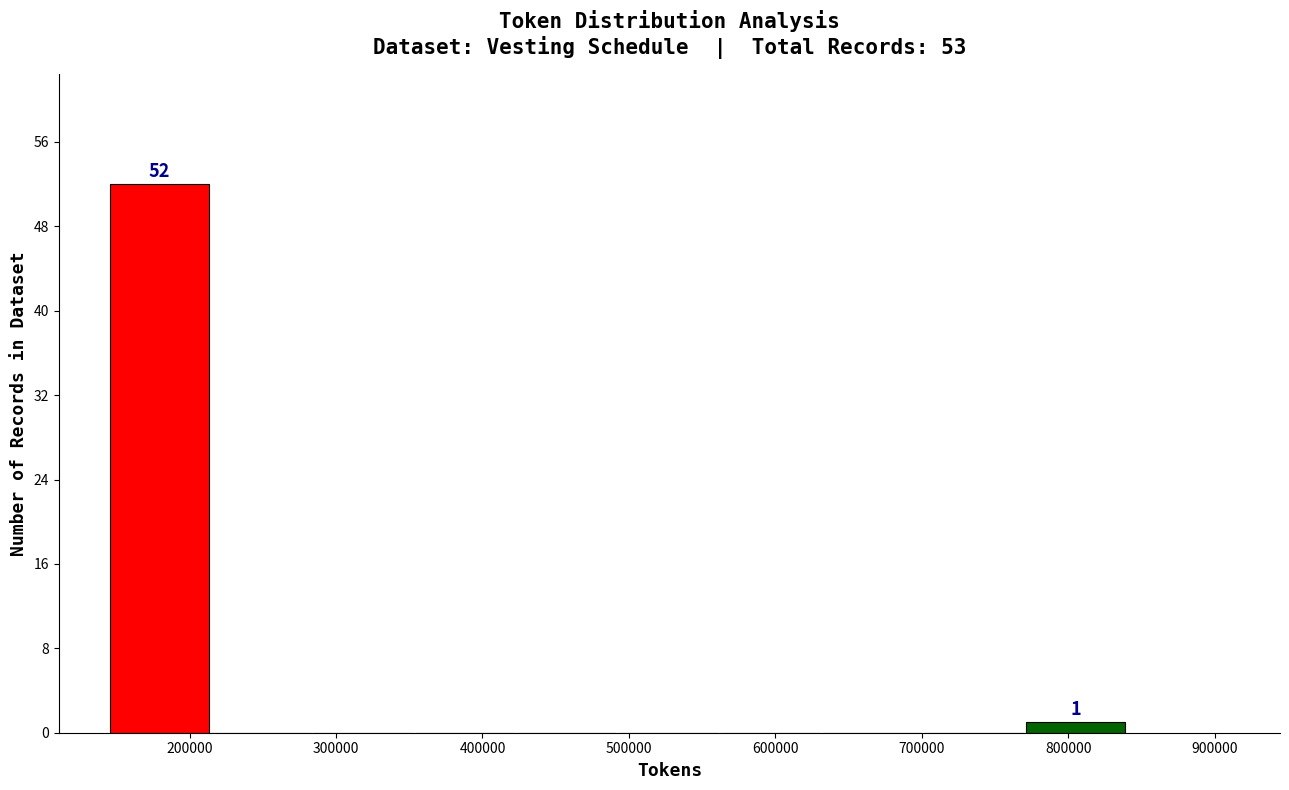

Which range on the x-axis has the tallest bar?

150000 to 210000